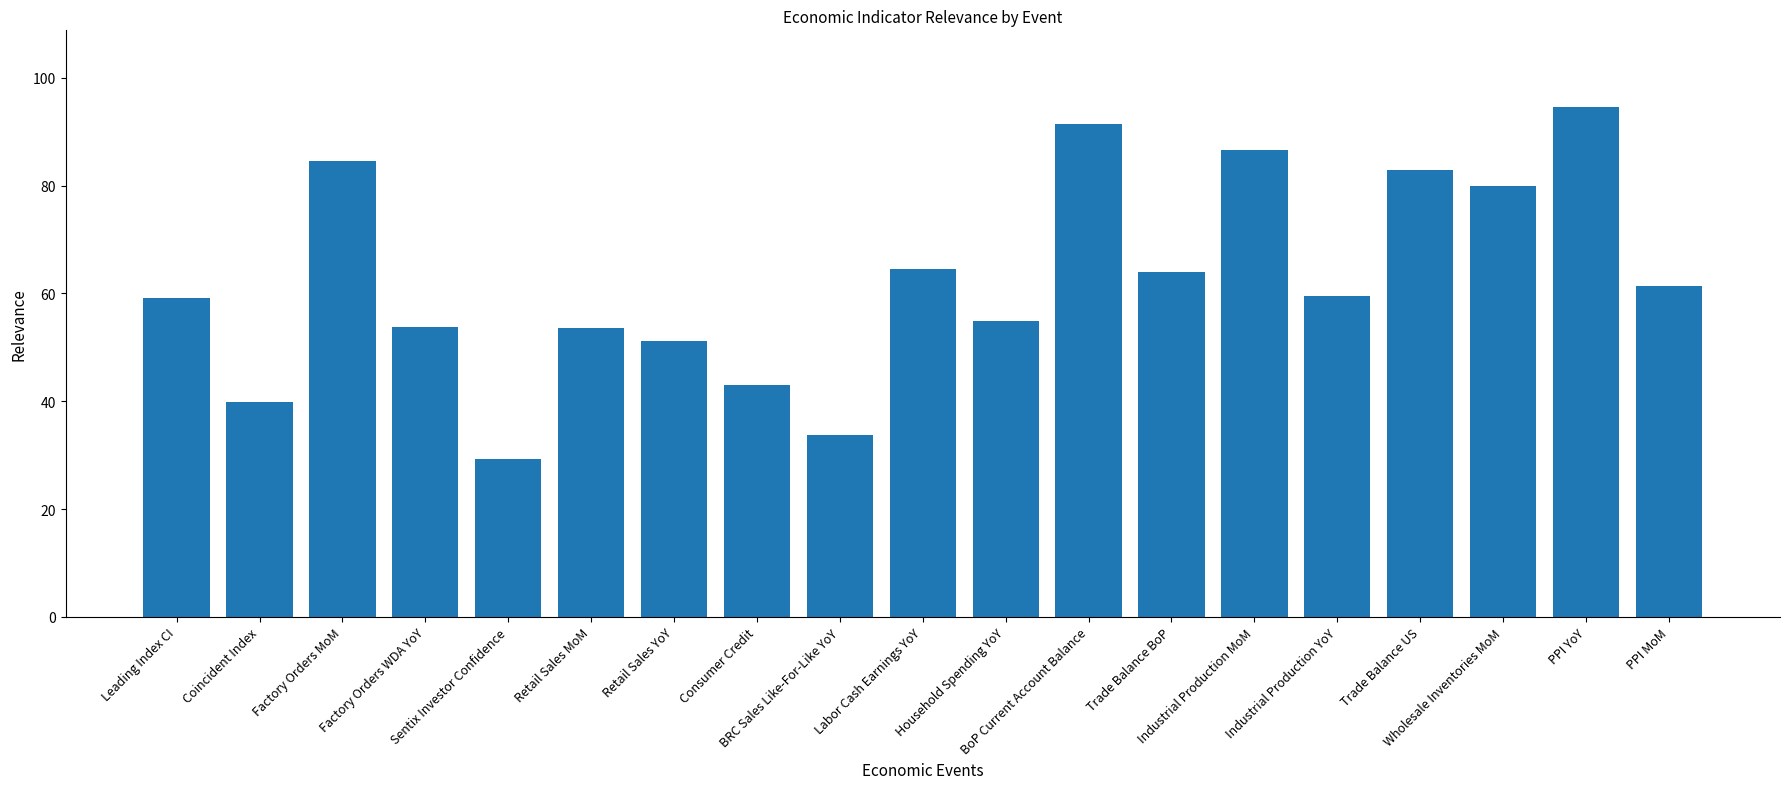

What is the change in value from Coincident Index to Industrial Production MoM?

+46.8